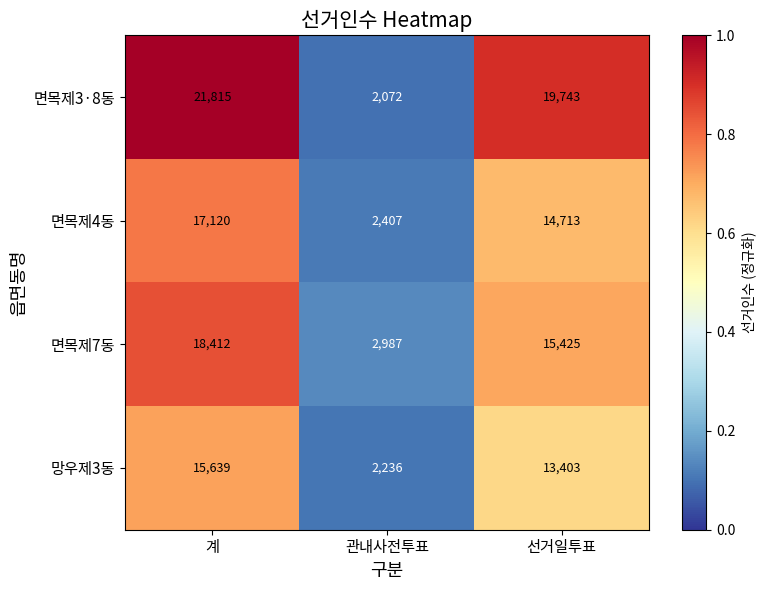

Which series has the largest total across all categories?

면목제3·8동